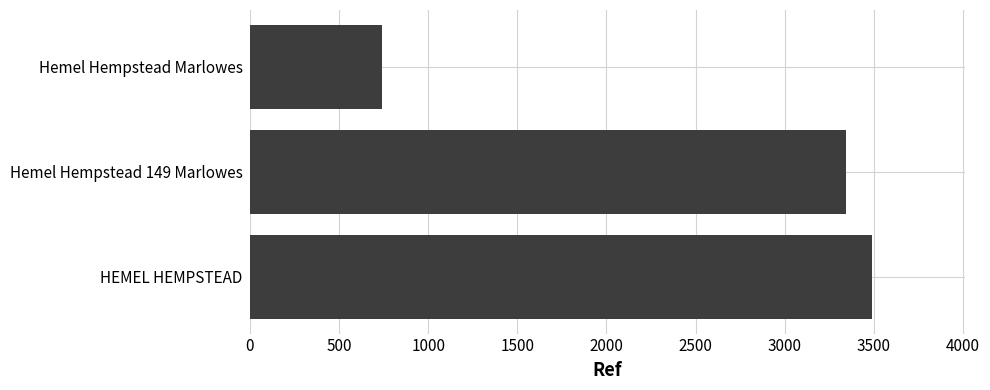

Does the chart contain any negative values?

No